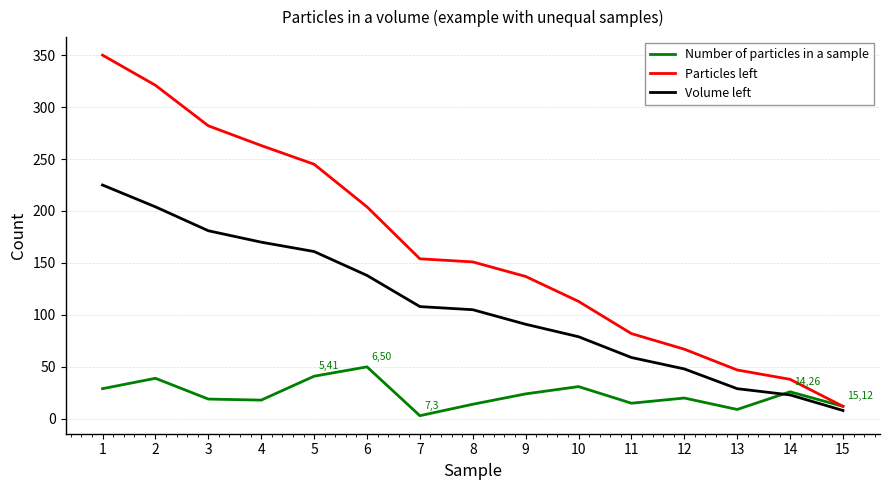

How many lines are shown in the chart?

3